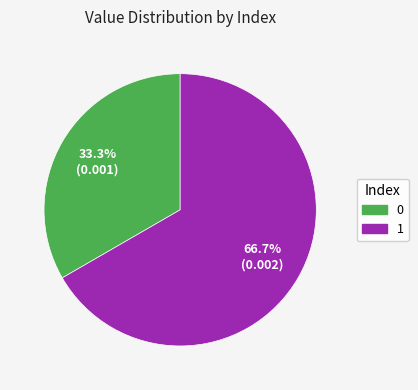

Count the number of slices in the pie.

2